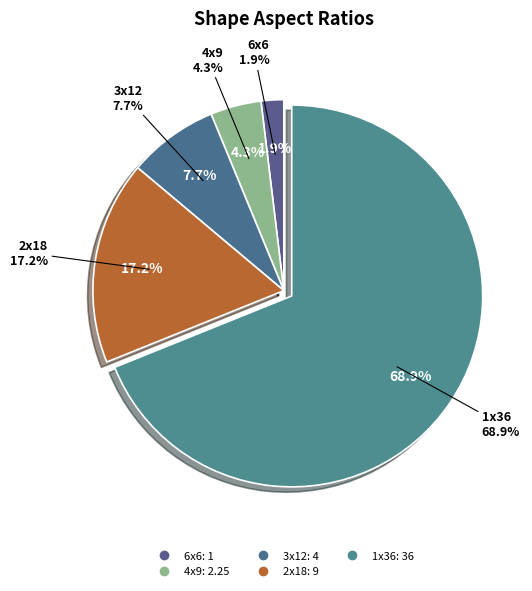

How many segments does this pie chart have?

5